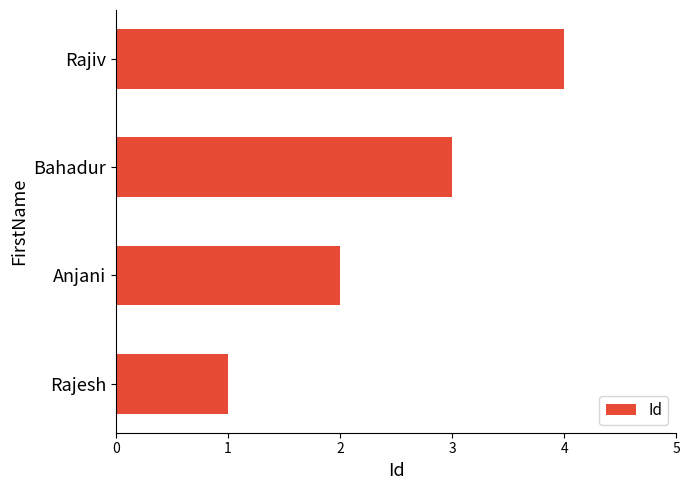

What is the change in value from Rajesh to Anjani?

+1